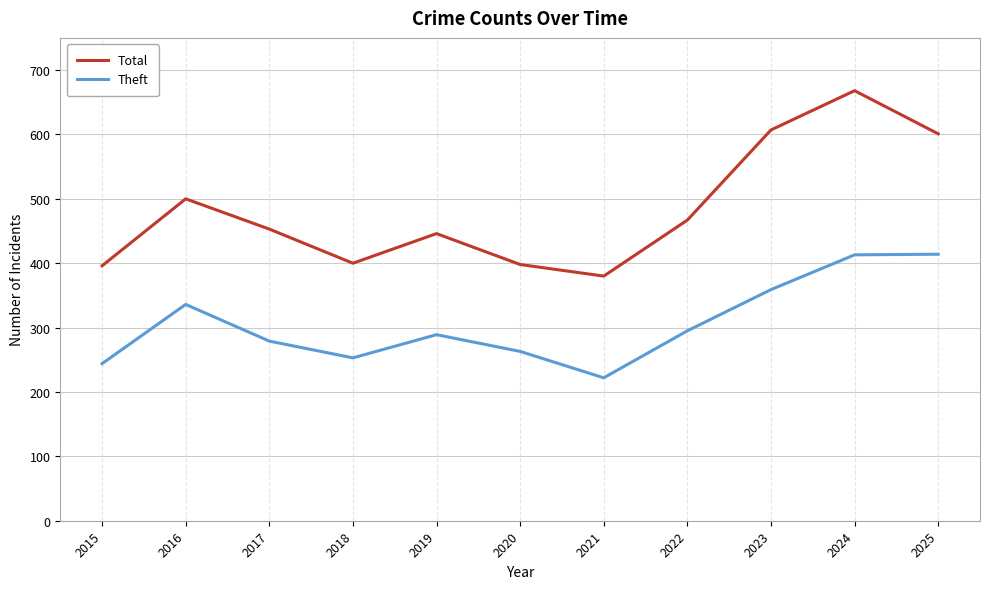

The Total series shows 524 at 2021. True or false?

False